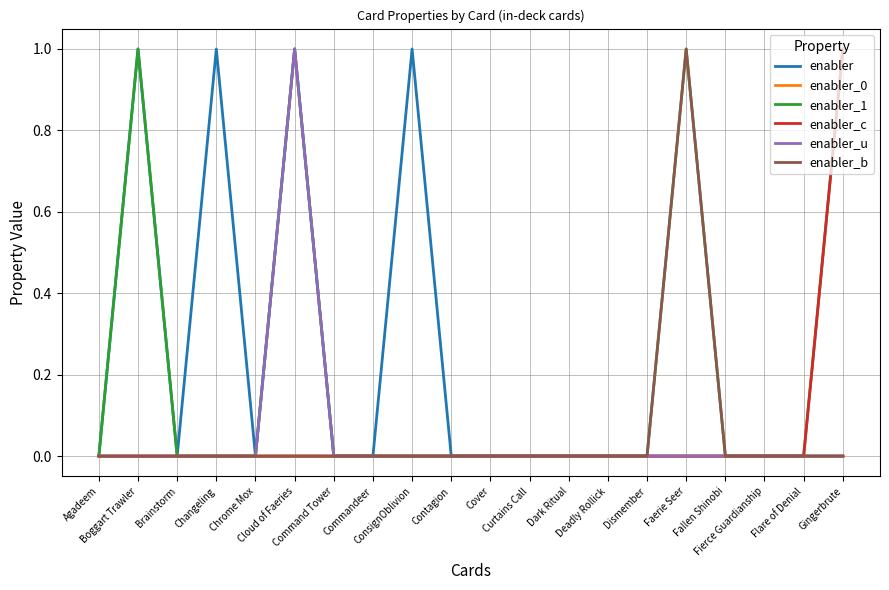

List the labels in order of enabler_1 value, smallest first.

Agadeem, Brainstorm, Changeling, Chrome Mox, Command Tower, Commandeer, ConsignOblivion, Contagion, Cover, Curtains Call, Dark Ritual, Deadly Rollick, Dismember, Fallen Shinobi, Fierce Guardianship, Flare of Denial, Boggart Trawler, Cloud of Faeries, Faerie Seer, Gingerbrute